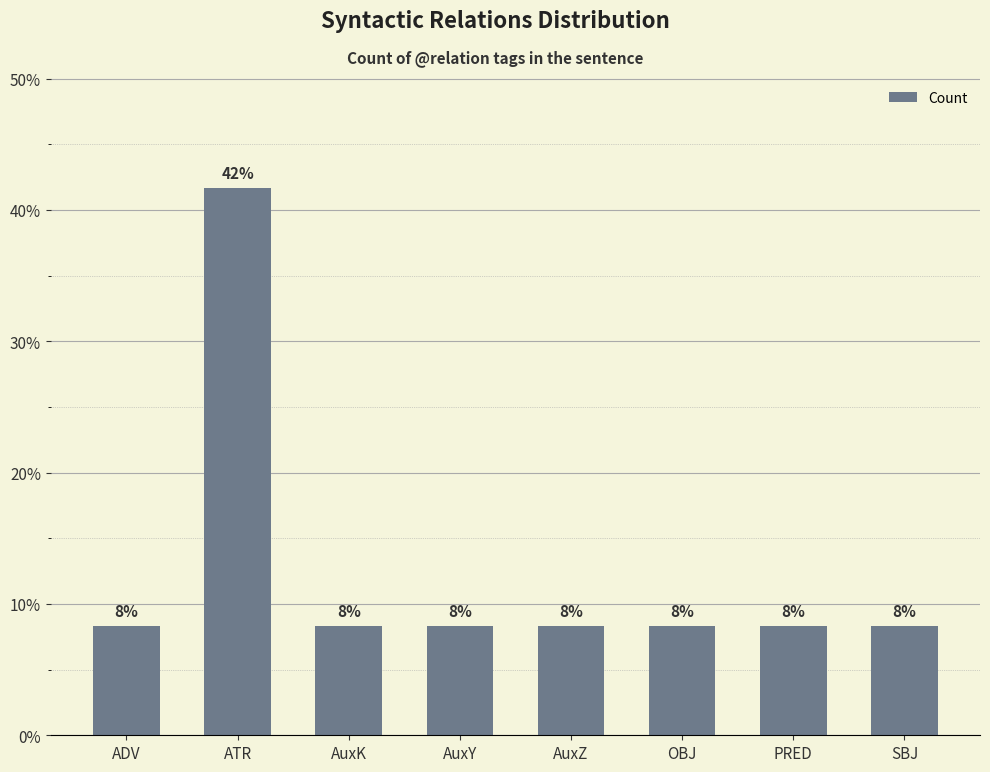

What is the smallest value displayed?

8.3